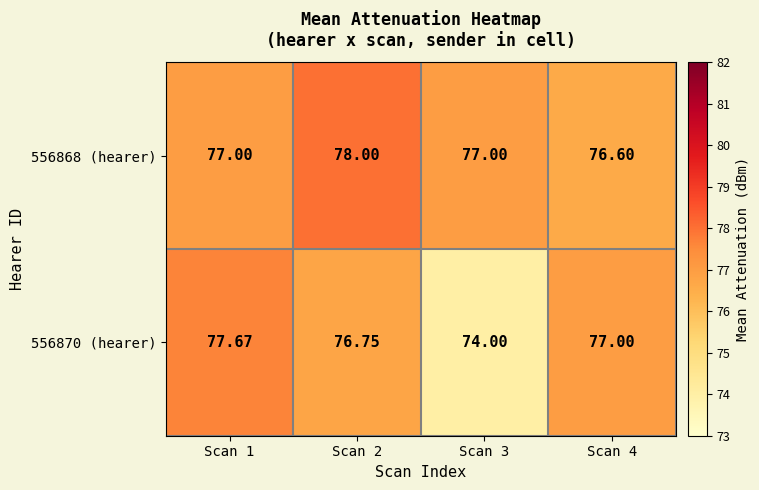

What is the minimum value shown in the chart?

74.0